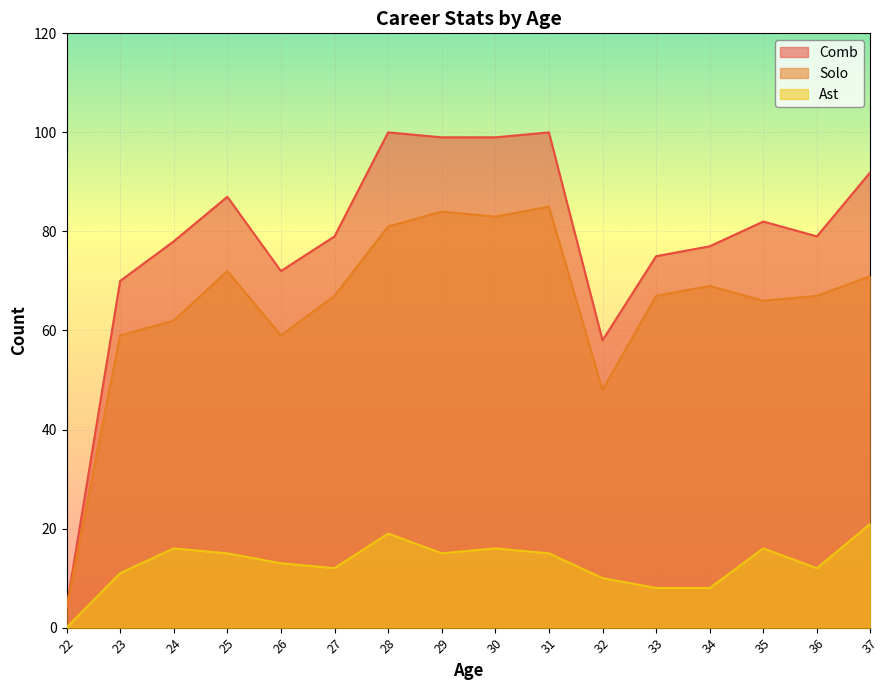

Reading left to right, list all the values displayed in this chart.

Comb: 22=4	23=70	24=78	25=87	26=72	27=79	28=100	29=99	30=99	31=100	32=58	33=75	34=77	35=82	36=79	37=92
Solo: 22=4	23=59	24=62	25=72	26=59	27=67	28=81	29=84	30=83	31=85	32=48	33=67	34=69	35=66	36=67	37=71
Ast: 22=0	23=11	24=16	25=15	26=13	27=12	28=19	29=15	30=16	31=15	32=10	33=8	34=8	35=16	36=12	37=21